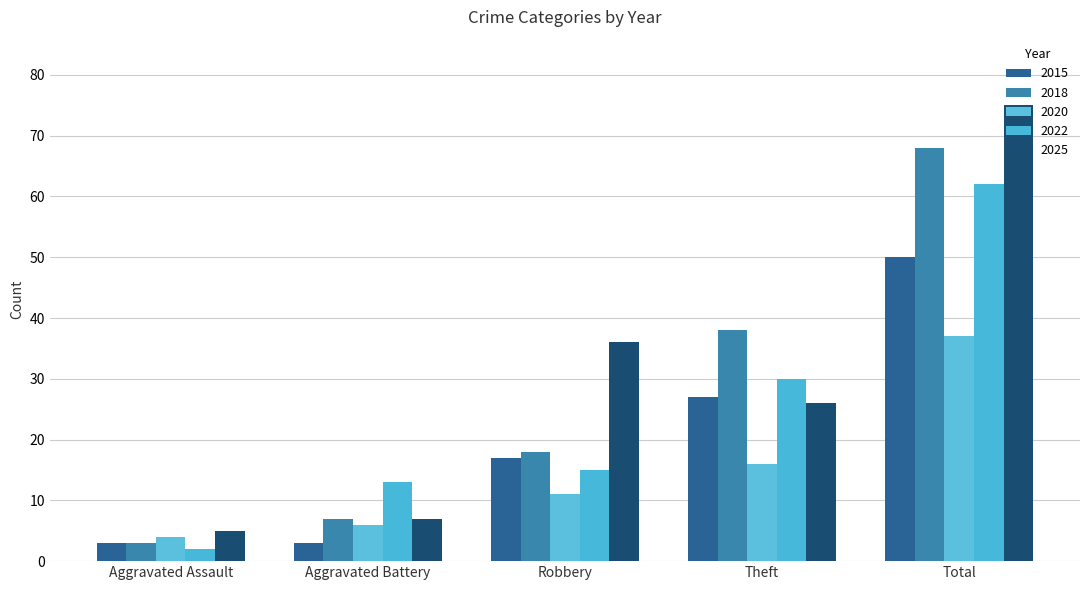

How many data points in 2020 are less than 11?

2